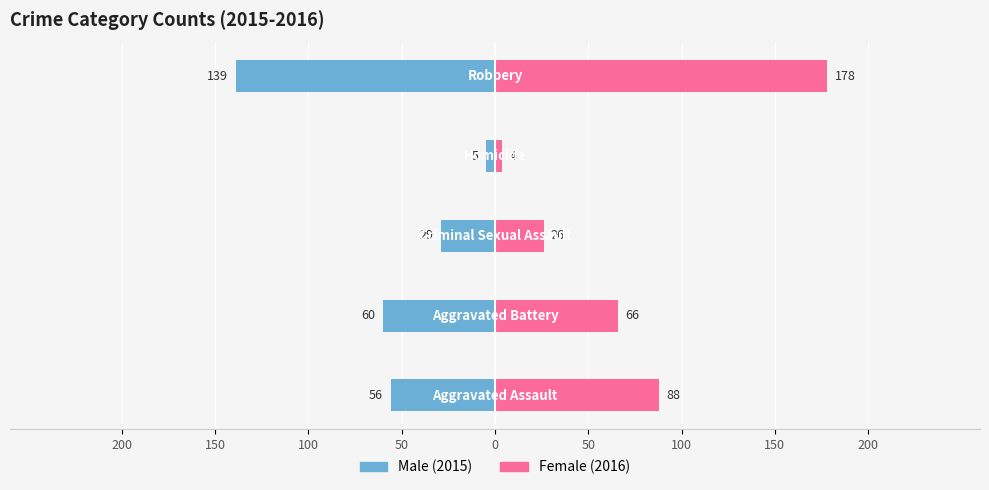

What is the value of the Female bar at the 3rd from the left?

26